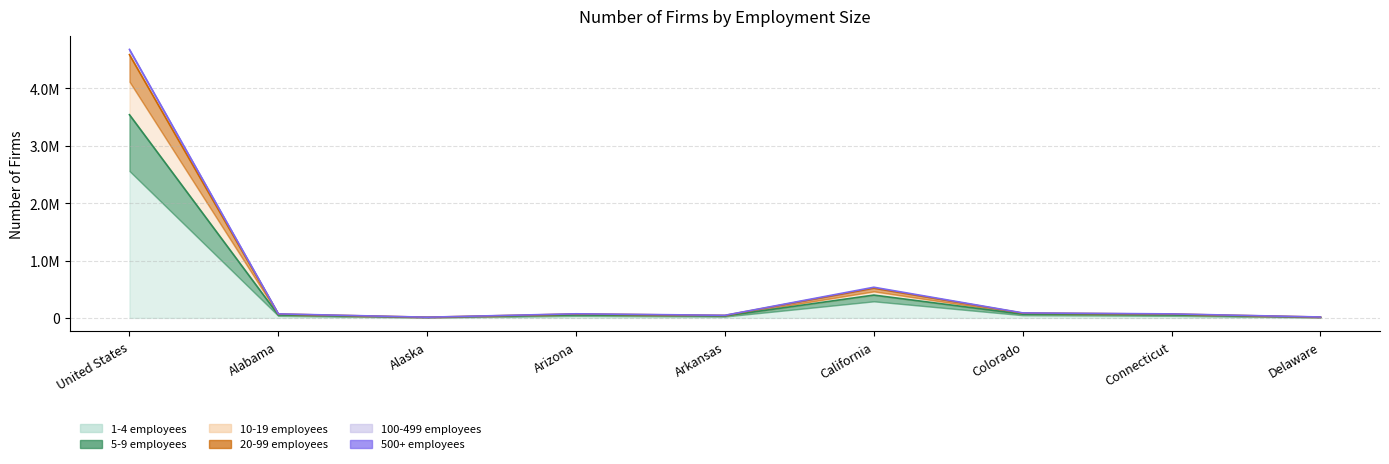

Between Alabama and Delaware, which is larger?

Alabama